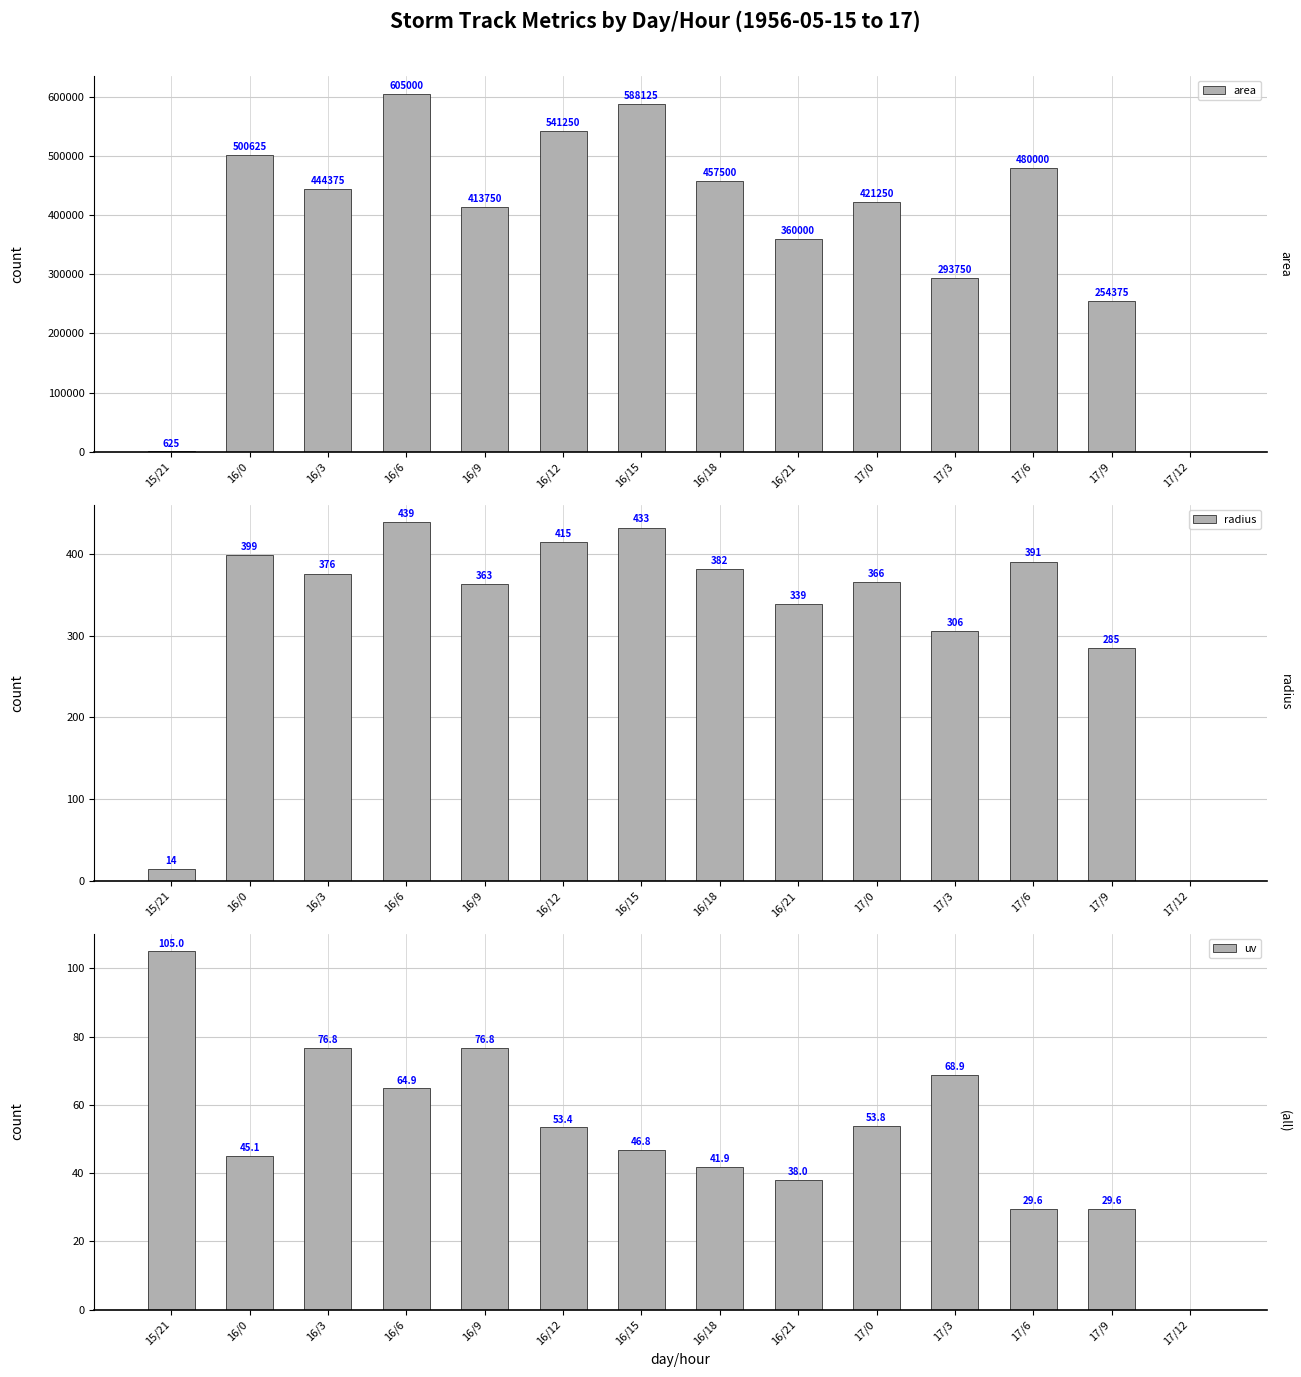

What value does the area series have at 15/21?

625